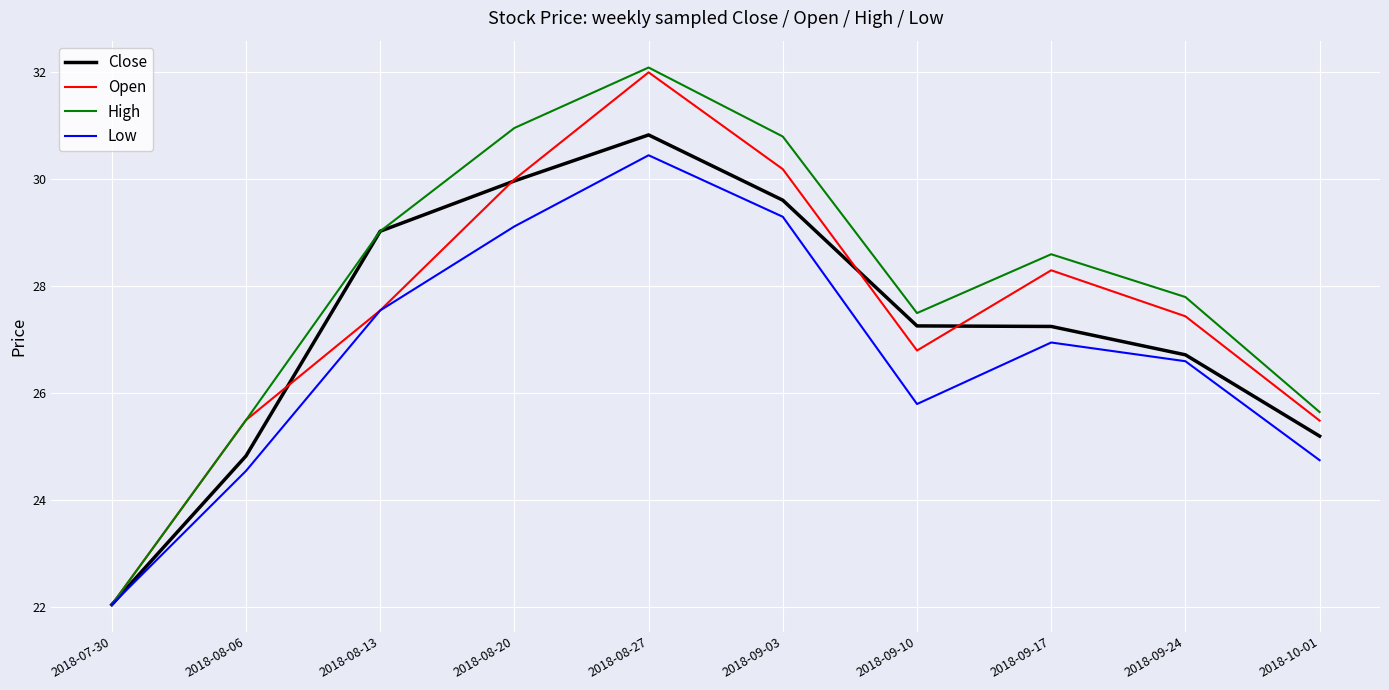

What position from the right is 2018-09-03?

5